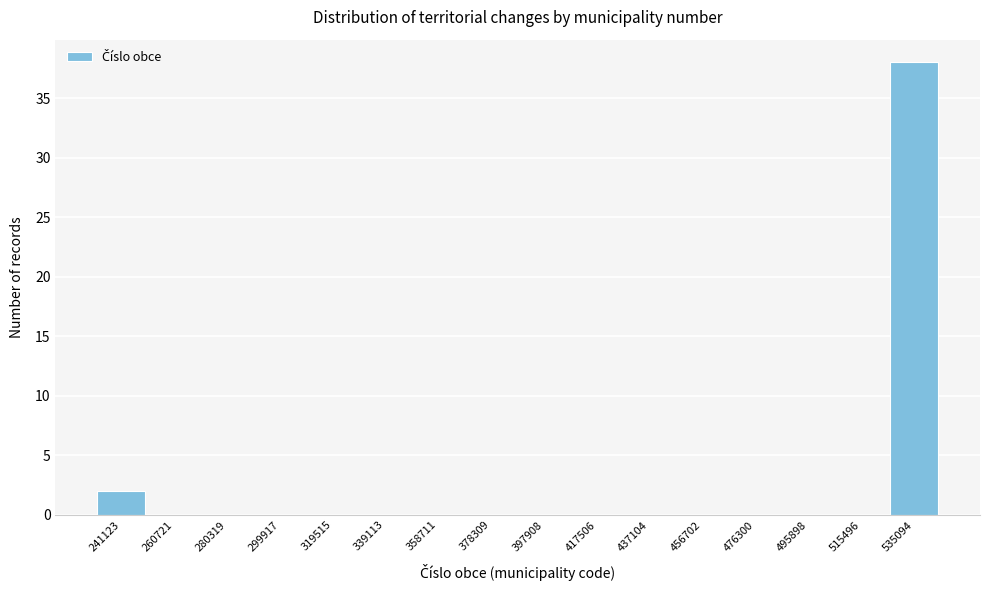

Reading left to right, extract all data points from this chart.

241123=2	260721=0	280319=0	299917=0	319515=0	339113=0	358711=0	378309=0	397908=0	417506=0	437104=0	456702=0	476300=0	495898=0	515496=0	535094=38